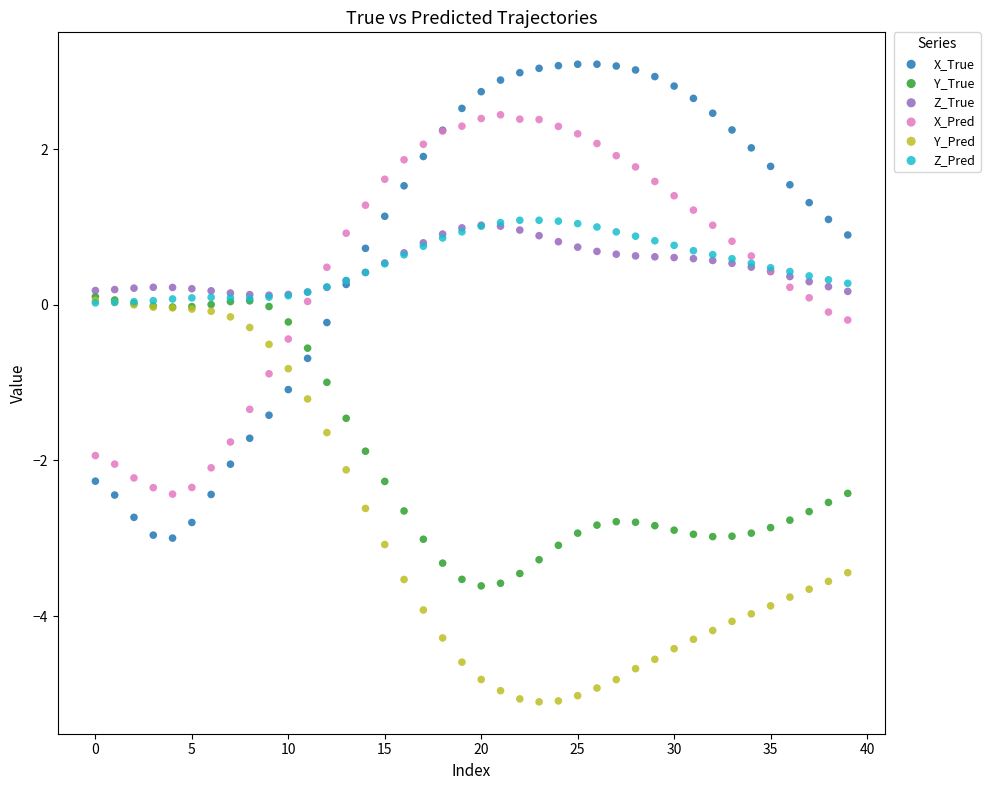

Which series contains the highest Y value?

X_True